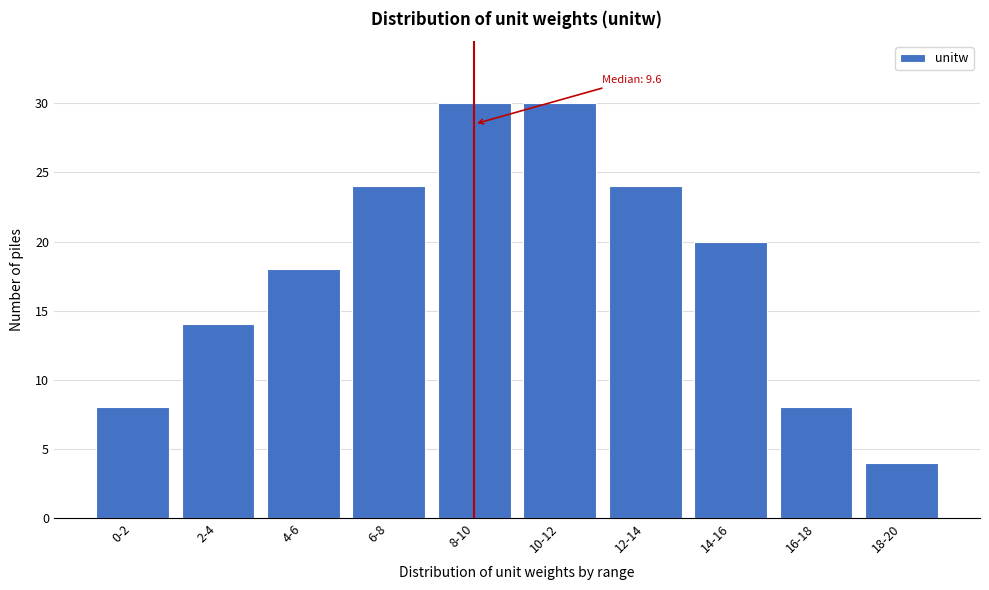

Reading left to right, transcribe all the data shown in this chart.

0-2=8	2-4=14	4-6=18	6-8=24	8-10=30	10-12=30	12-14=24	14-16=20	16-18=8	18-20=4